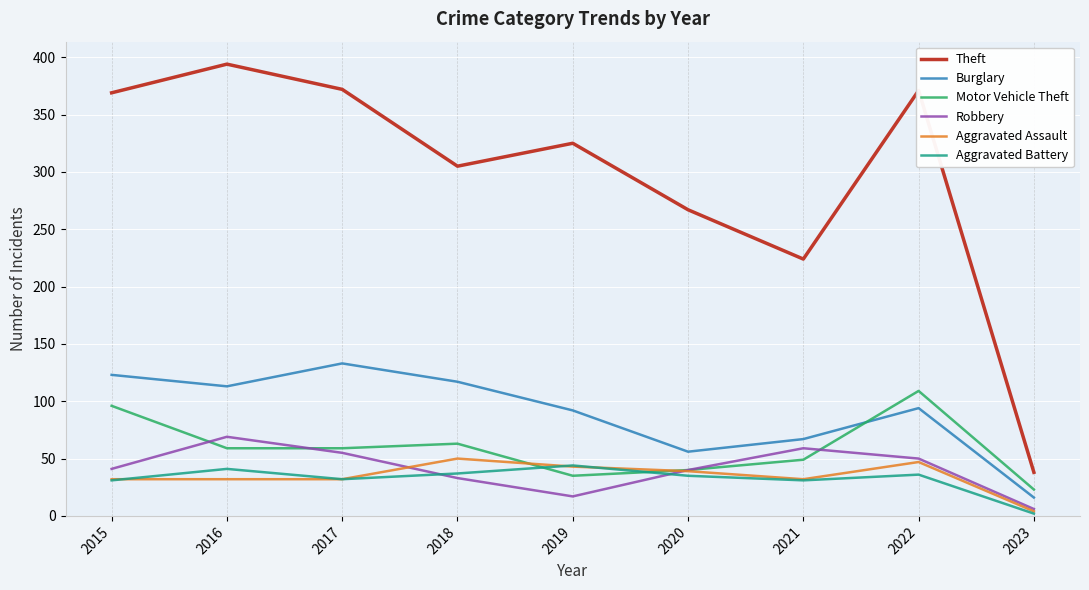

Count the number of categories in the chart.

9